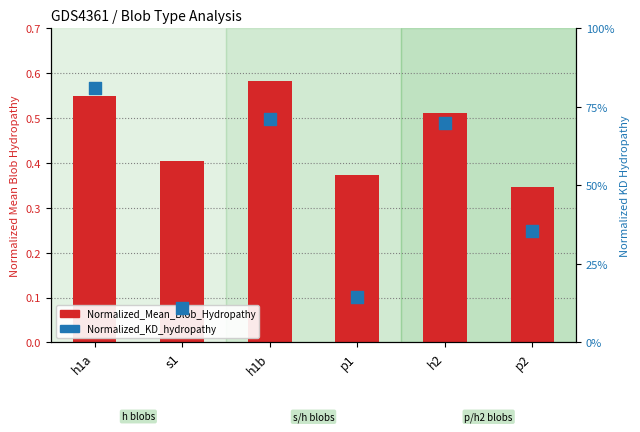

Which series contains the highest Y value?

Normalized_Kyte-Doolittle_hydropathy